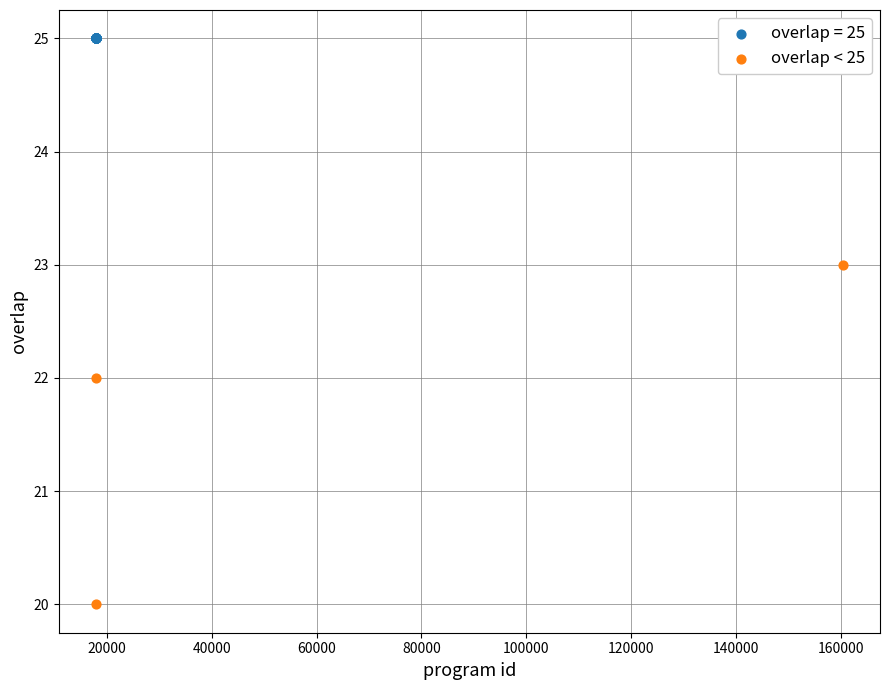

Which series contains the highest Y value?

overlap = 25